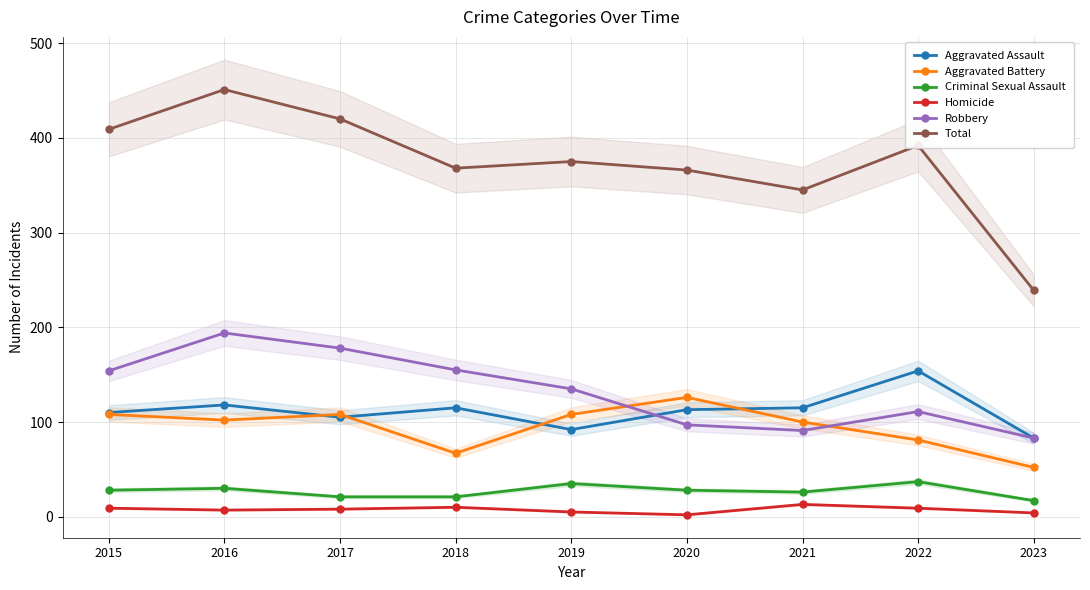

What are all the series names shown in the legend?

Aggravated Assault, Aggravated Battery, Criminal Sexual Assault, Homicide, Robbery, Total